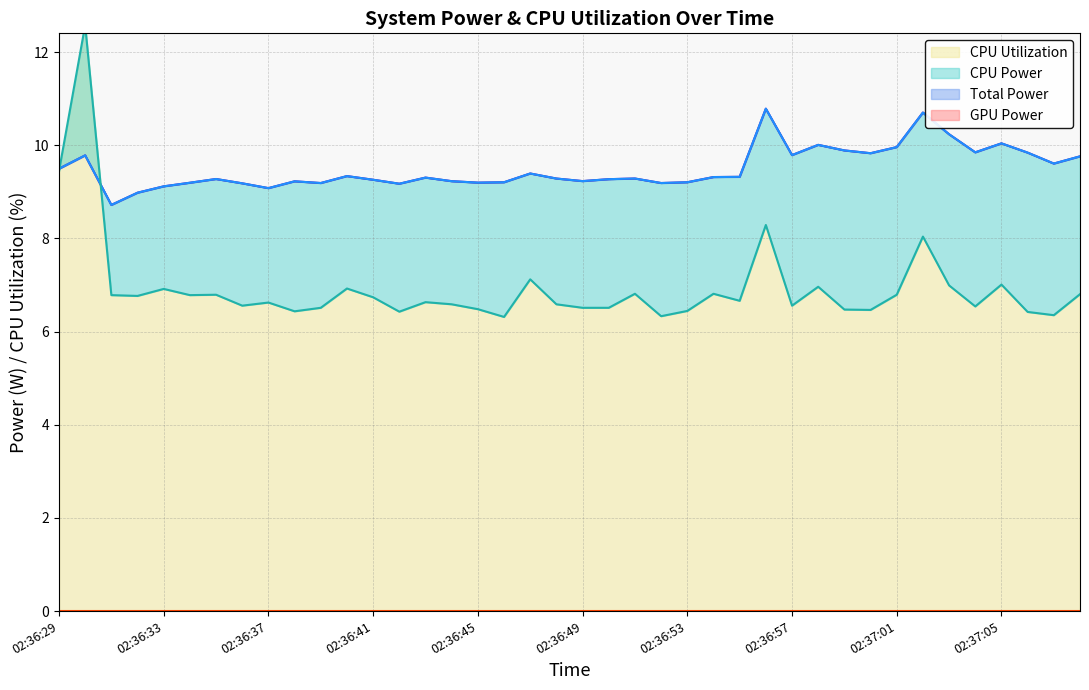

Between 02:36:56 and 02:37:01, which is larger?

02:36:56